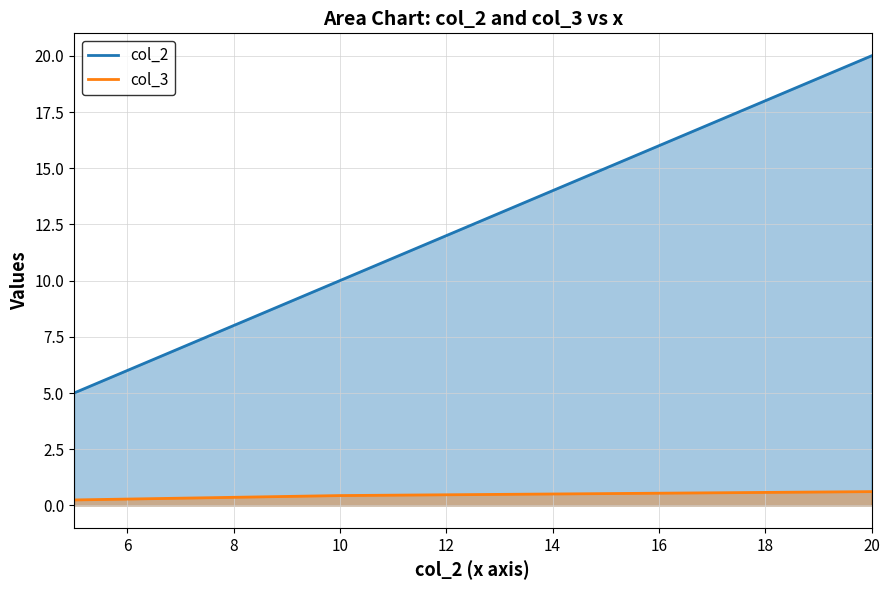

What is the spread (max minus min) of values at 49360?

4.8